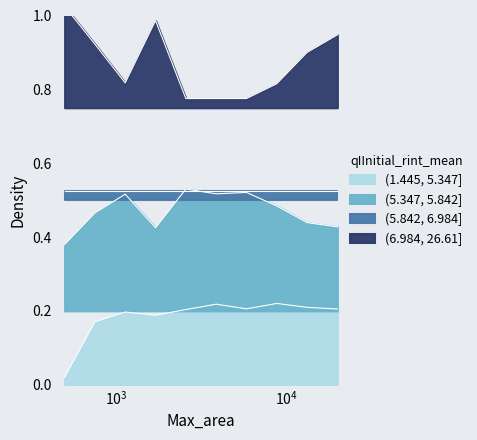

What is the value of the (6.984, 26.61] point at the 8th from the left?

0.8